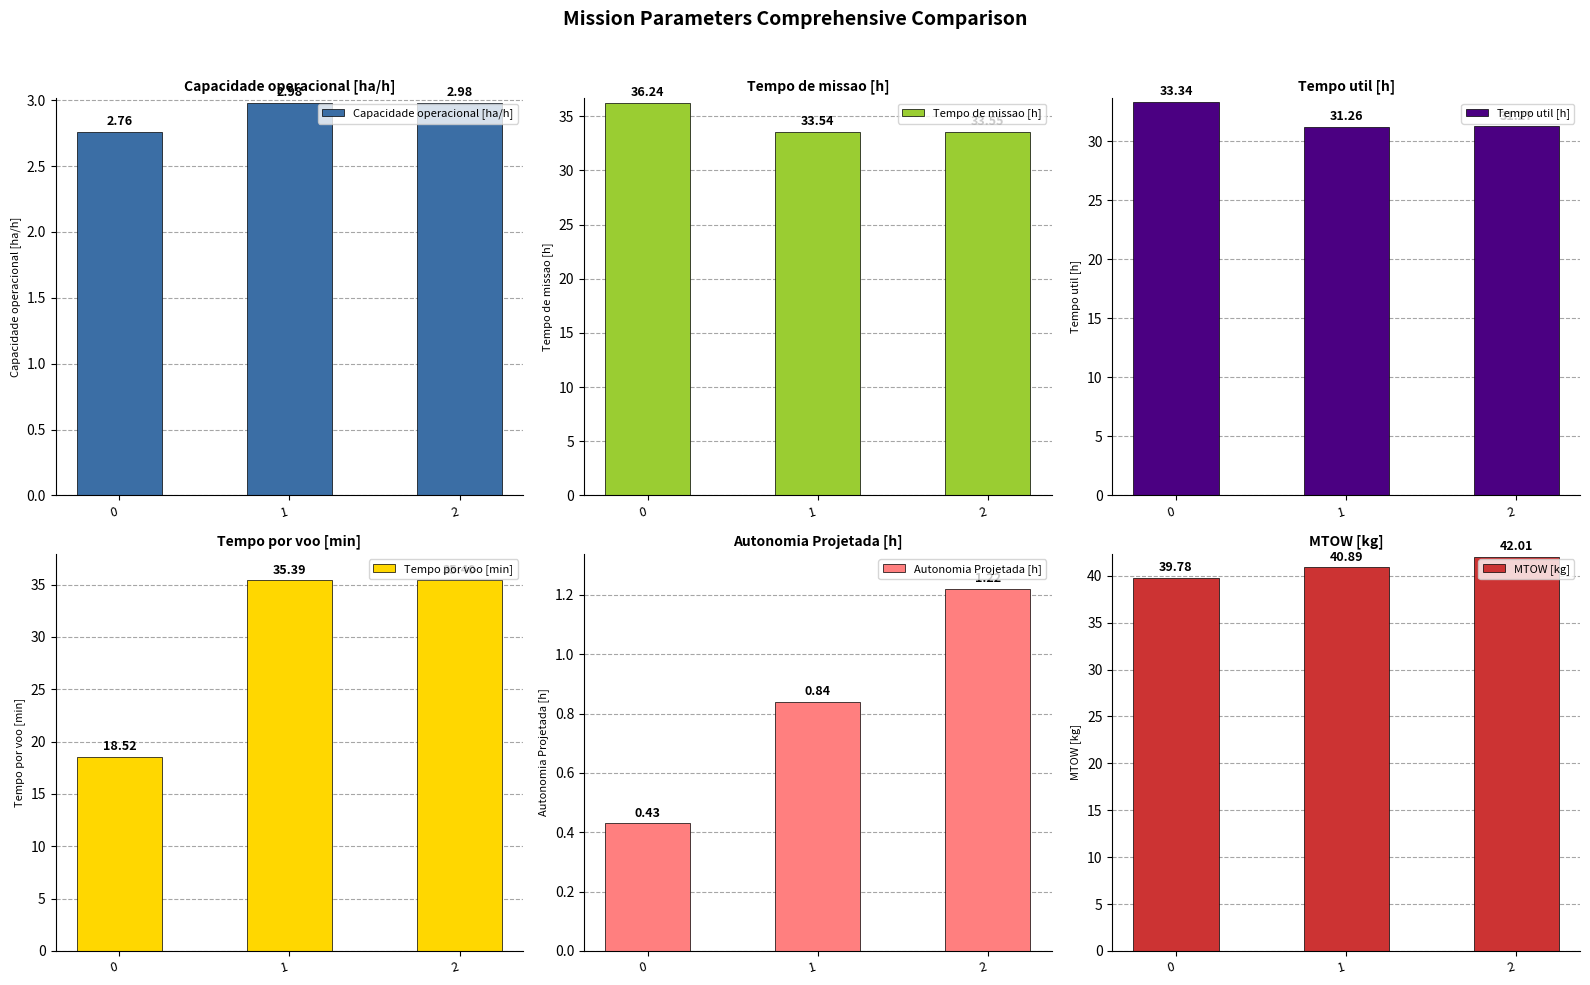

What is the lowest value of the Tempo por voo [min] series?

18.5